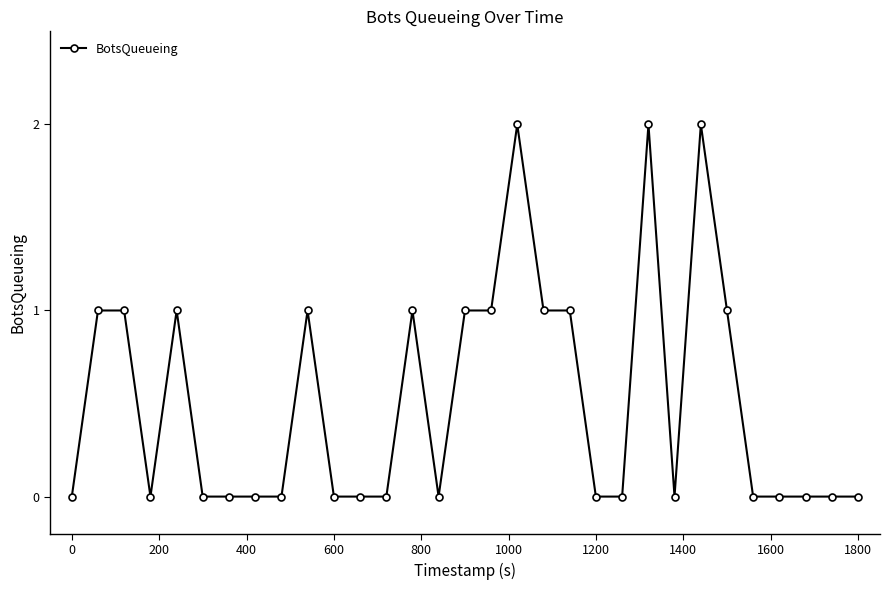

What is the value of the 5th point from the left?

1